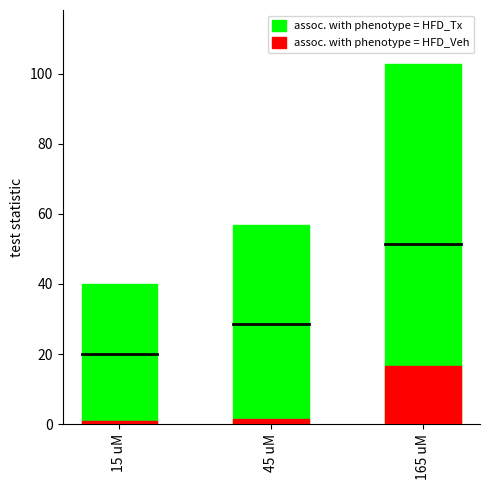

What is the total value across all series at 15 uM?

40.9